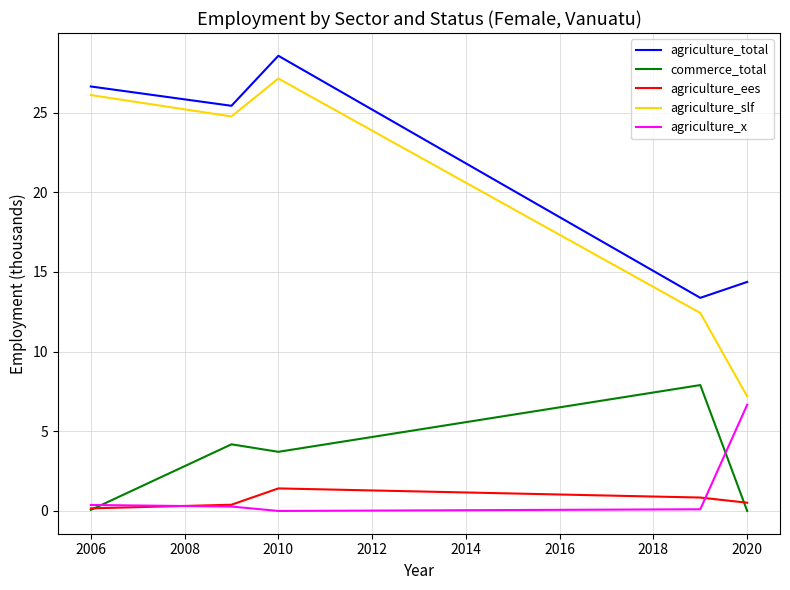

True or false: agriculture_x and agriculture_total intersect in this chart.

False